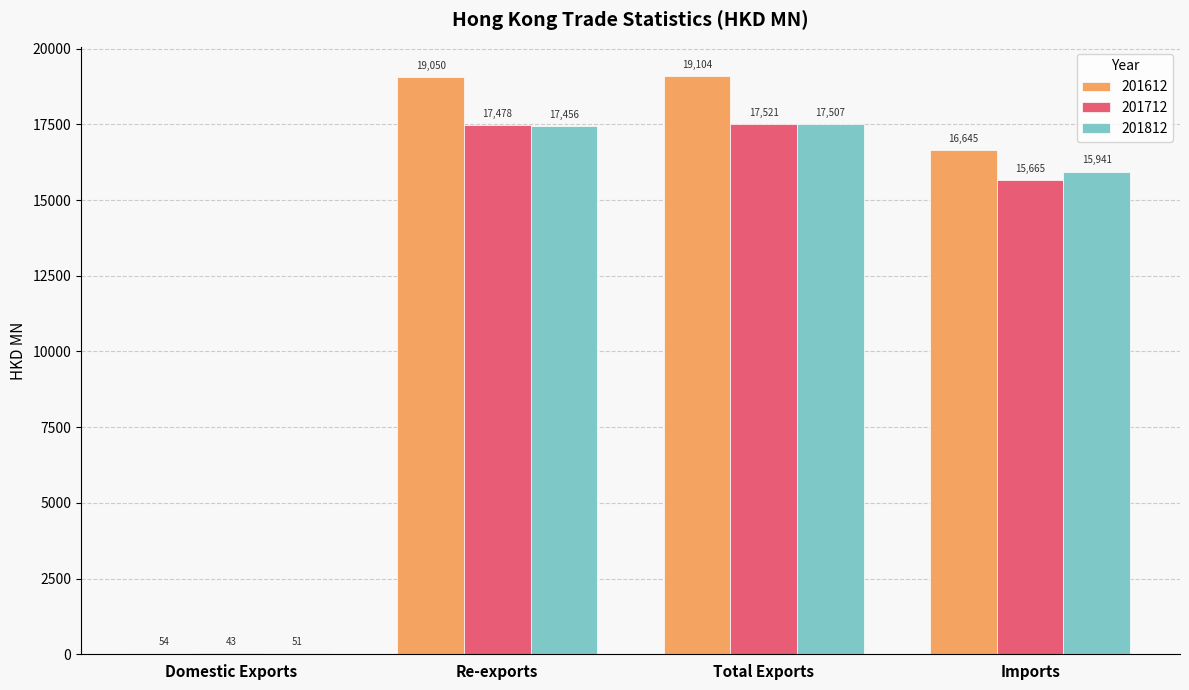

What is the maximum value shown in the chart?

19103.7